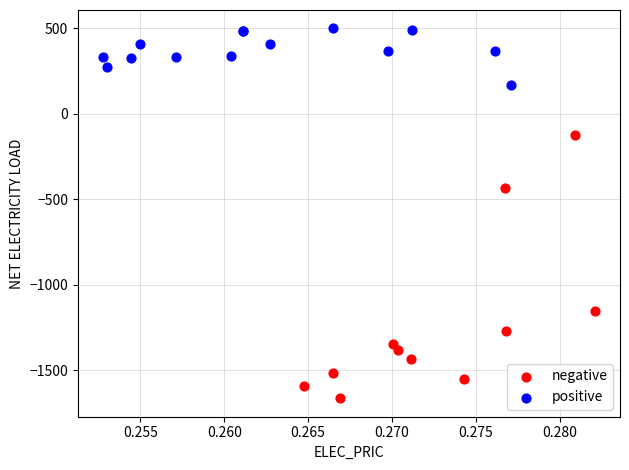

Which series has the widest spread of Y values?

negative